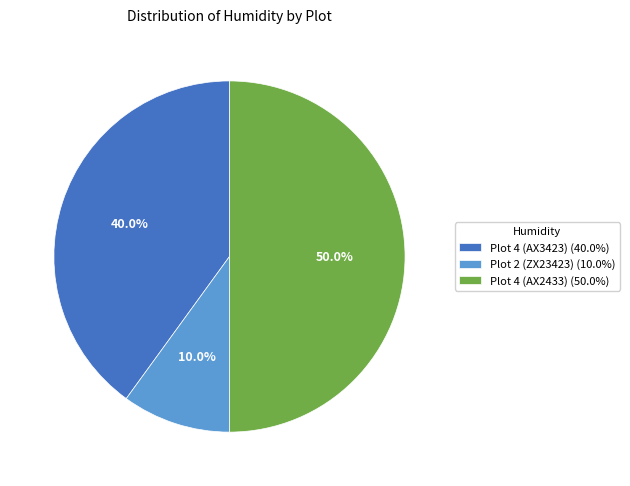

How many segments does this pie chart have?

3